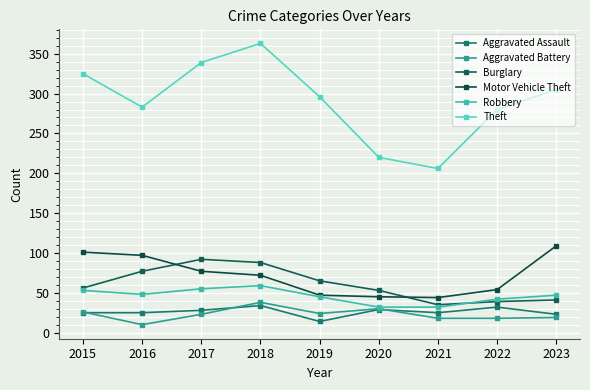

The value of Robbery at 2020 is 32. True or false?

True